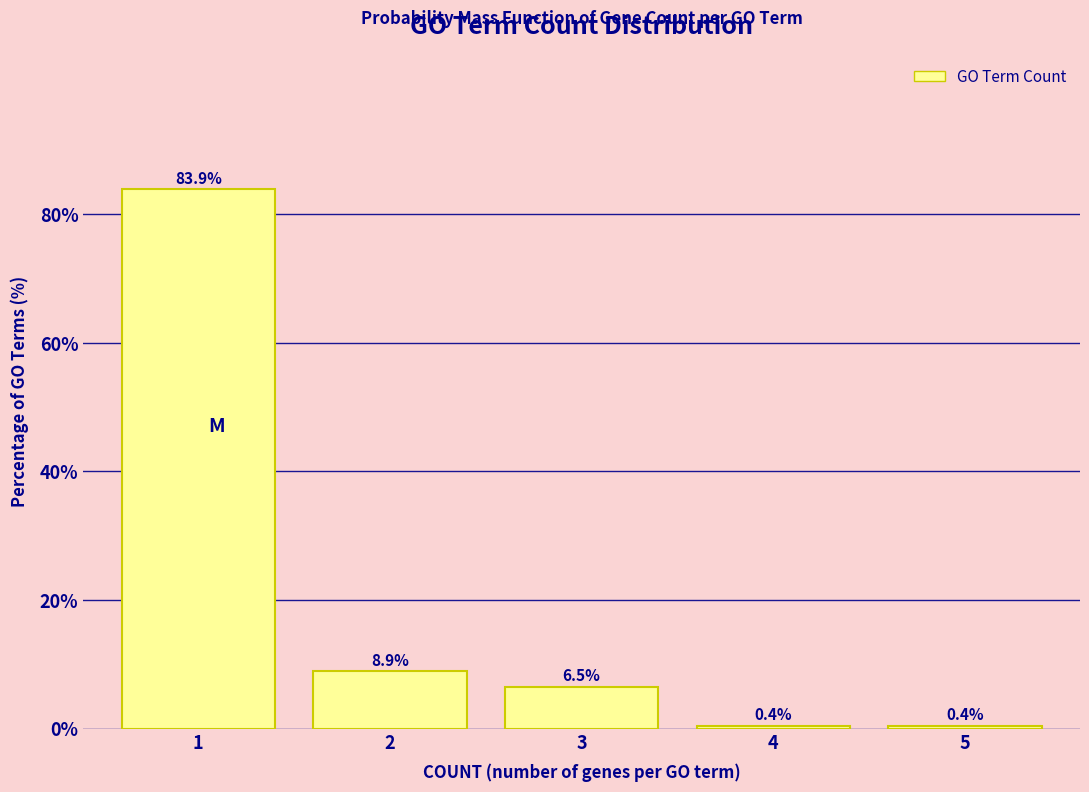

Reading left to right, extract all data points from this chart.

1=83.9	2=8.9	3=6.5	4=0.4	5=0.4